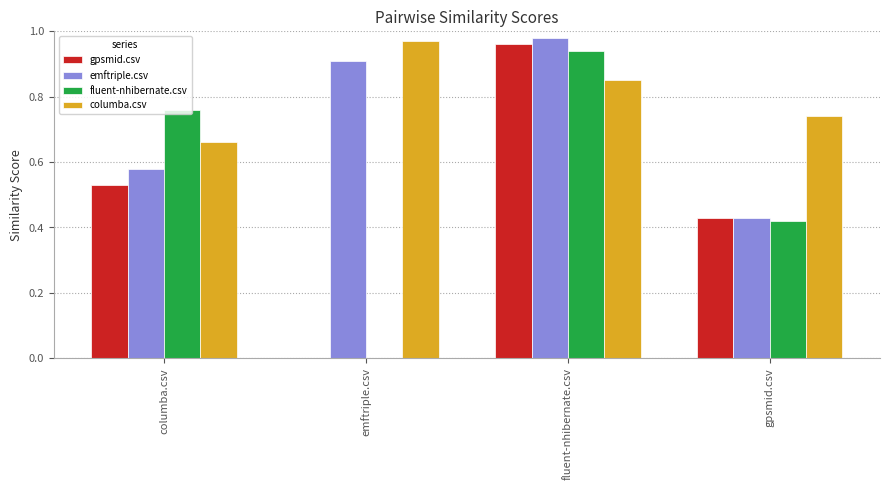

The value of fluent-nhibernate.csv at fluent-nhibernate.csv is 1.3. True or false?

False